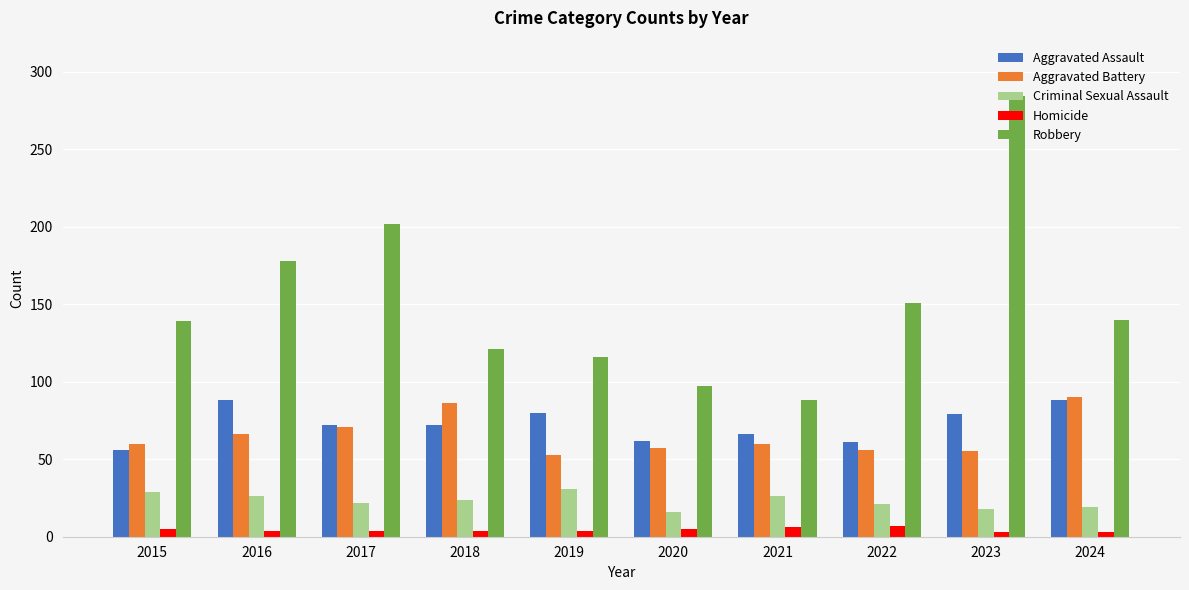

What is the lowest value of the Robbery series?

88